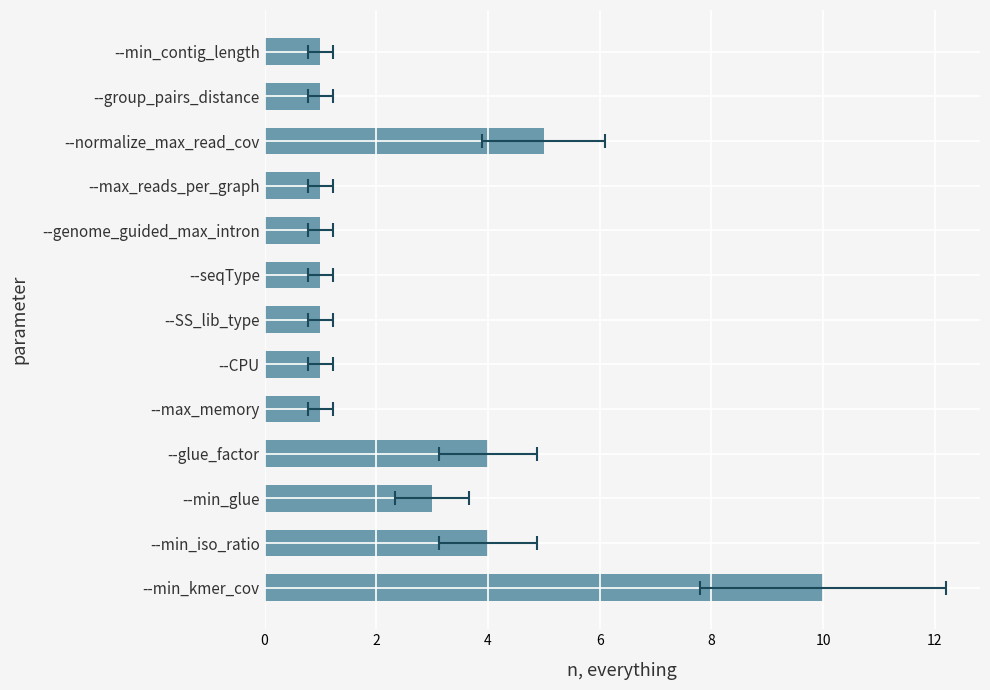

Does the chart contain any negative values?

No